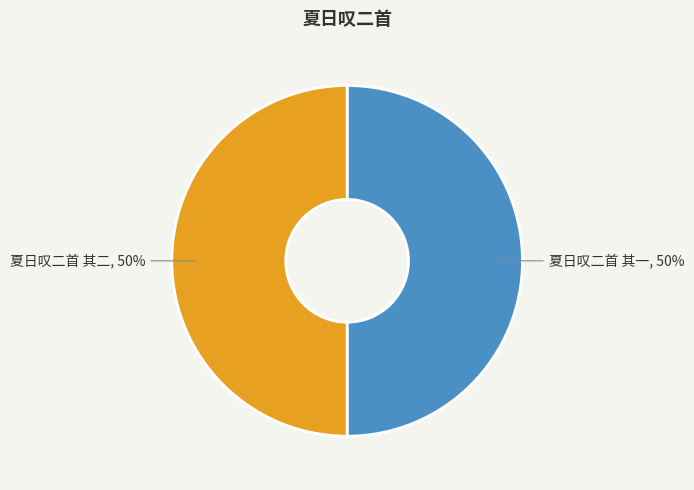

How many slices are in this pie chart?

2